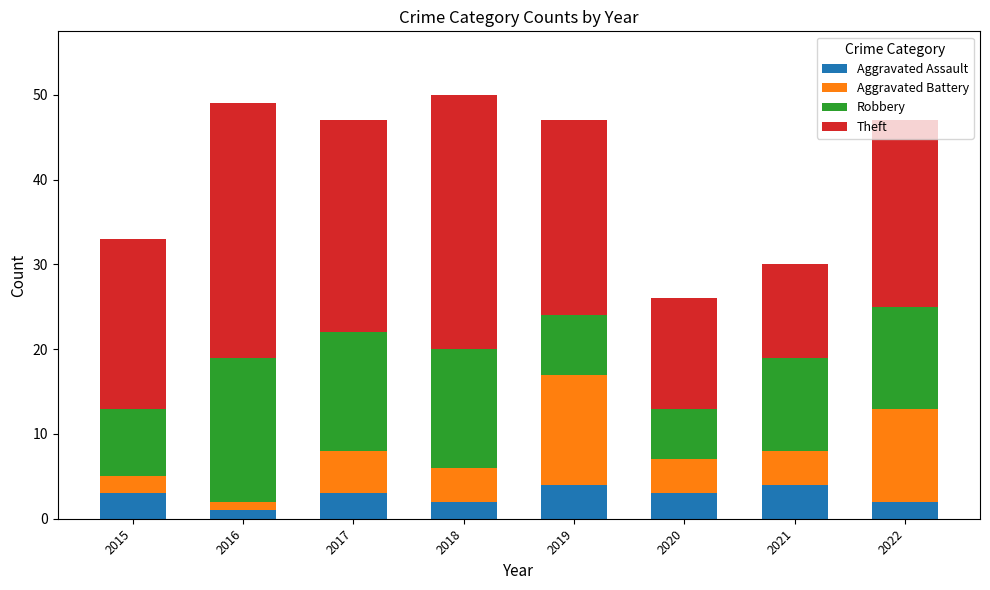

What is the highest value of the Aggravated Assault series?

4